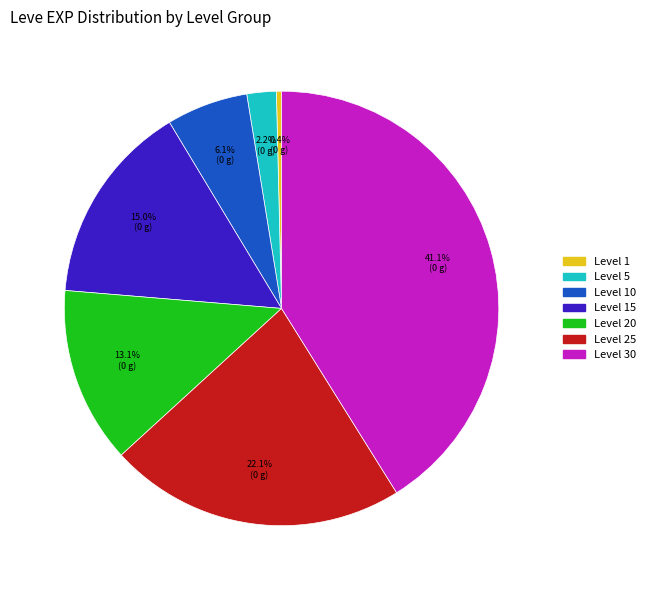

Is there a majority slice in this chart?

No